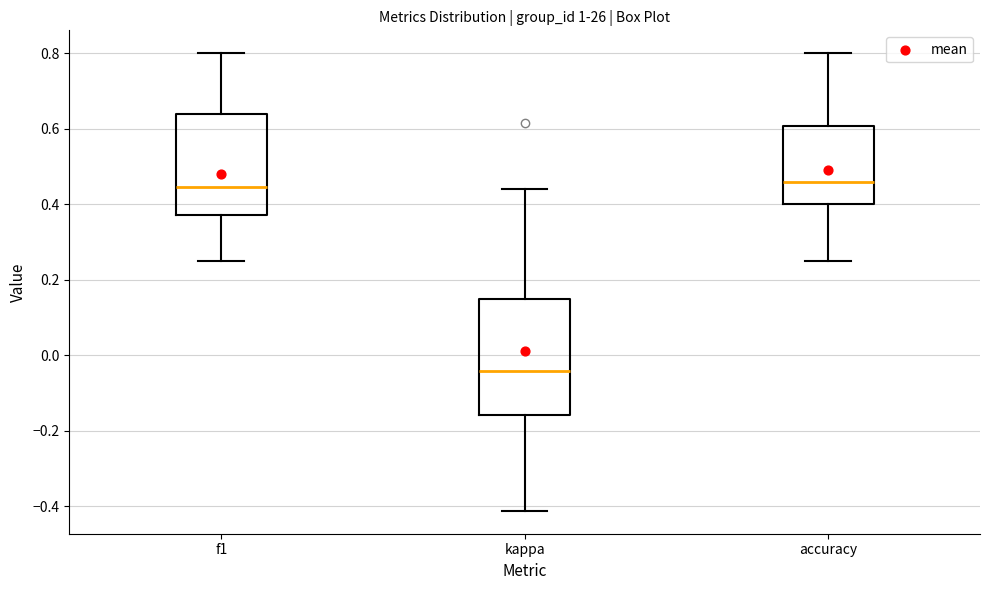

Reading left to right, read every box against the y-axis: the position of its median line, the range the box covers, and the ends of its whiskers. The values are not printed on the chart, so give them approximately, as read against the axis.

f1: median 0.44, box 0.38 to 0.64, whiskers 0.26 to 0.80
kappa: median -0.04, box -0.16 to 0.14, whiskers -0.42 to 0.44
accuracy: median 0.46, box 0.40 to 0.60, whiskers 0.26 to 0.80